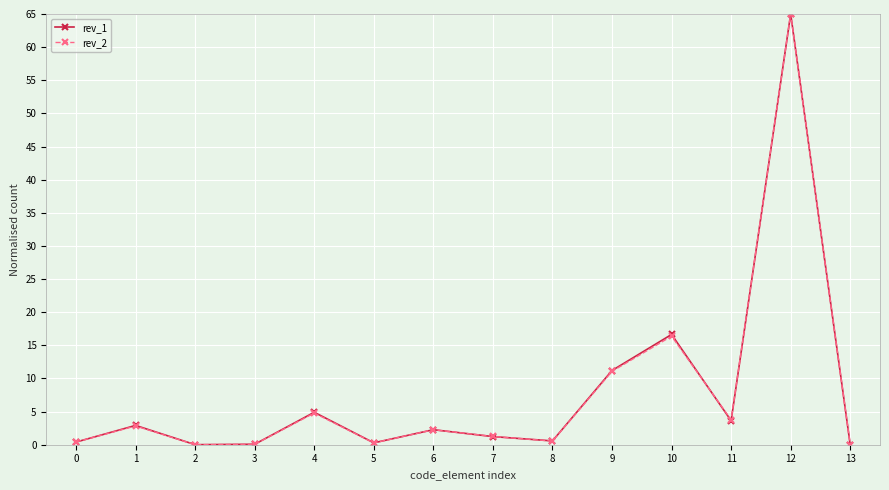

In rev_2, how many points are lower than both neighbors (excluding endpoints)?

4